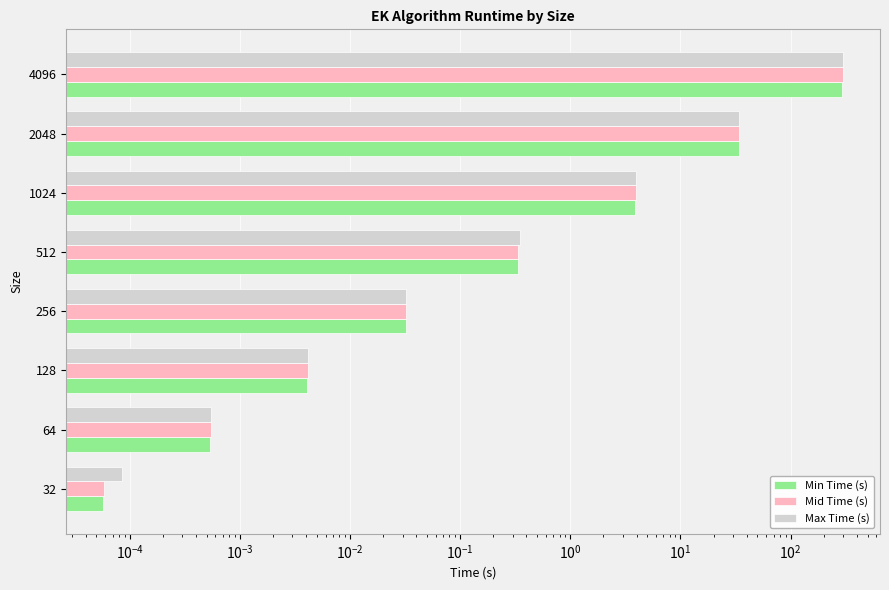

Reading right to left, list all the values displayed in this chart.

Min Time (s): 294.9	34.0	3.9	0.3	0.0	0.0	0.0	0.0
Mid Time (s): 297.0	34.0	3.9	0.3	0.0	0.0	0.0	0.0
Max Time (s): 298.7	34.1	3.9	0.3	0.0	0.0	0.0	0.0